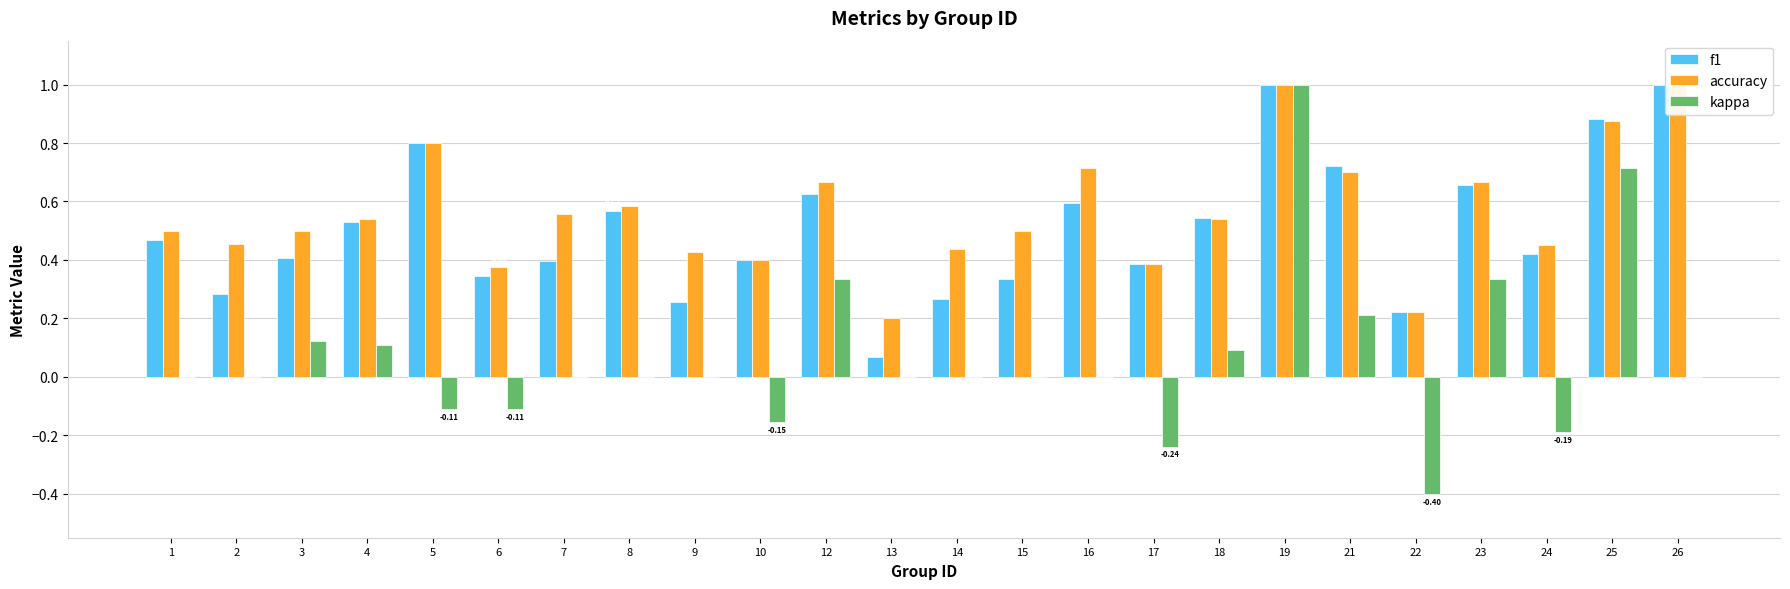

What is the difference between the kappa values at 13 and 19?

1.0